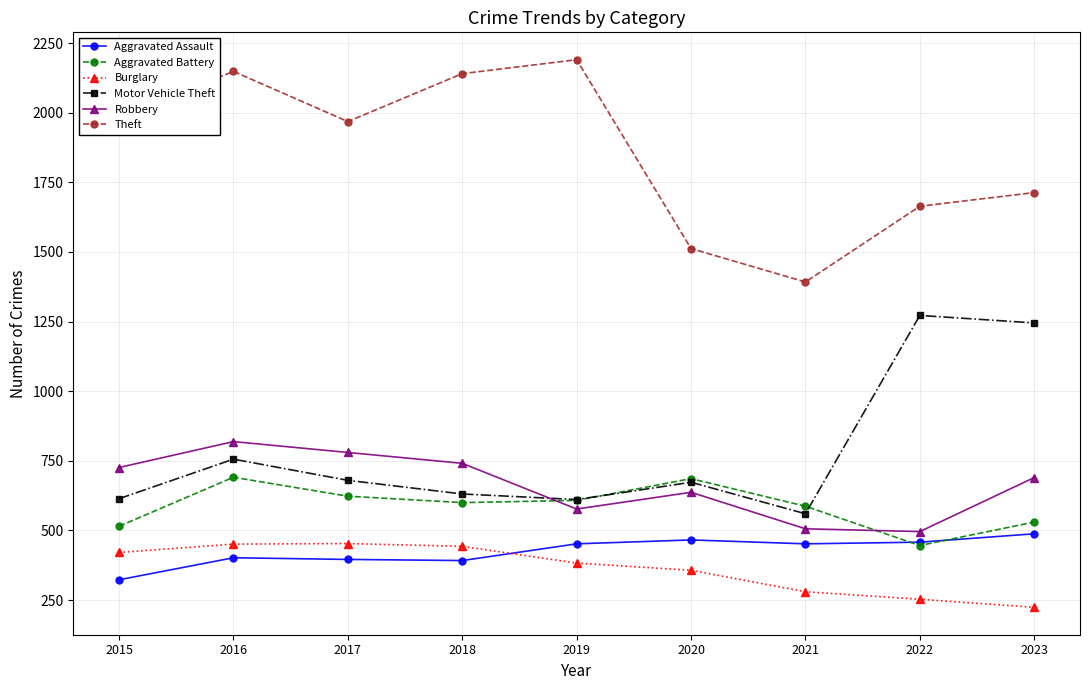

True or false: Burglary has a value of 754 at 2017.

False